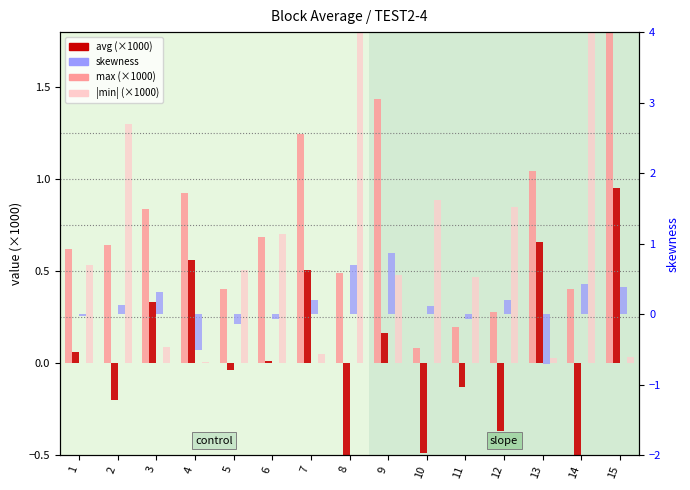

What is the value of the avg (×1000) bar at the 11th from the left?

-0.1